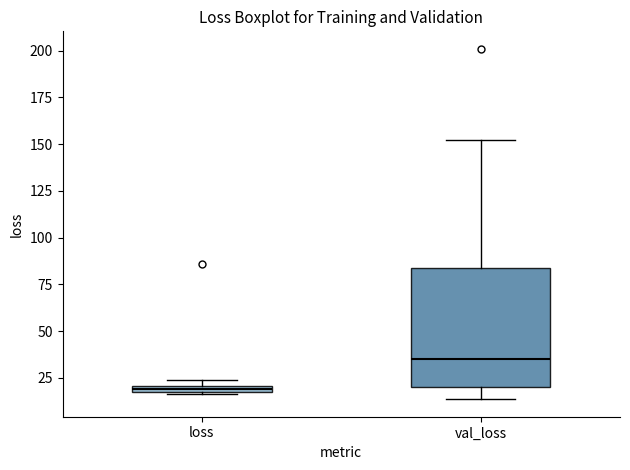

Where is the upper edge of the box for val_loss on the y-axis? The values are not printed on the chart, so give them approximately, as read against the axis.

85